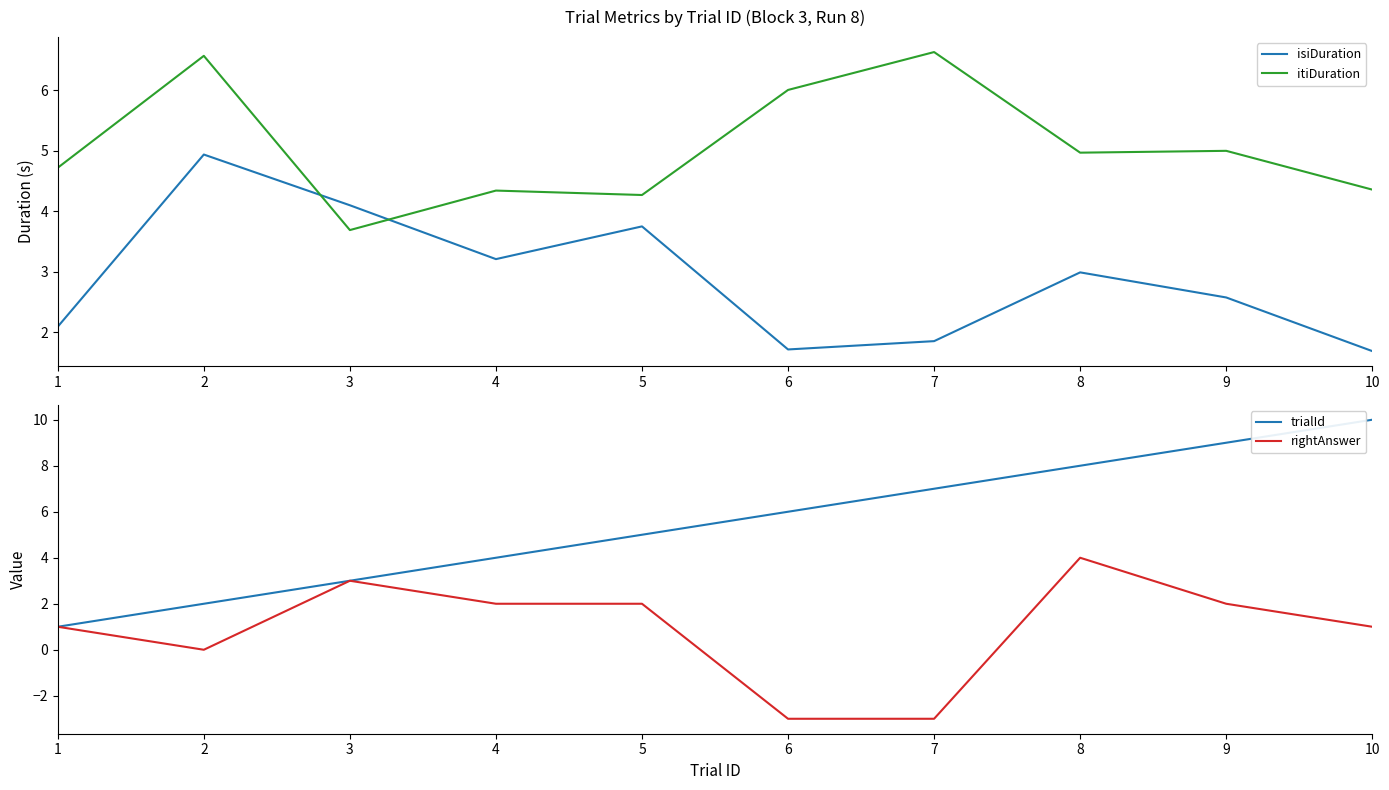

Is it true that isiDuration equals 5.2 at 4?

False